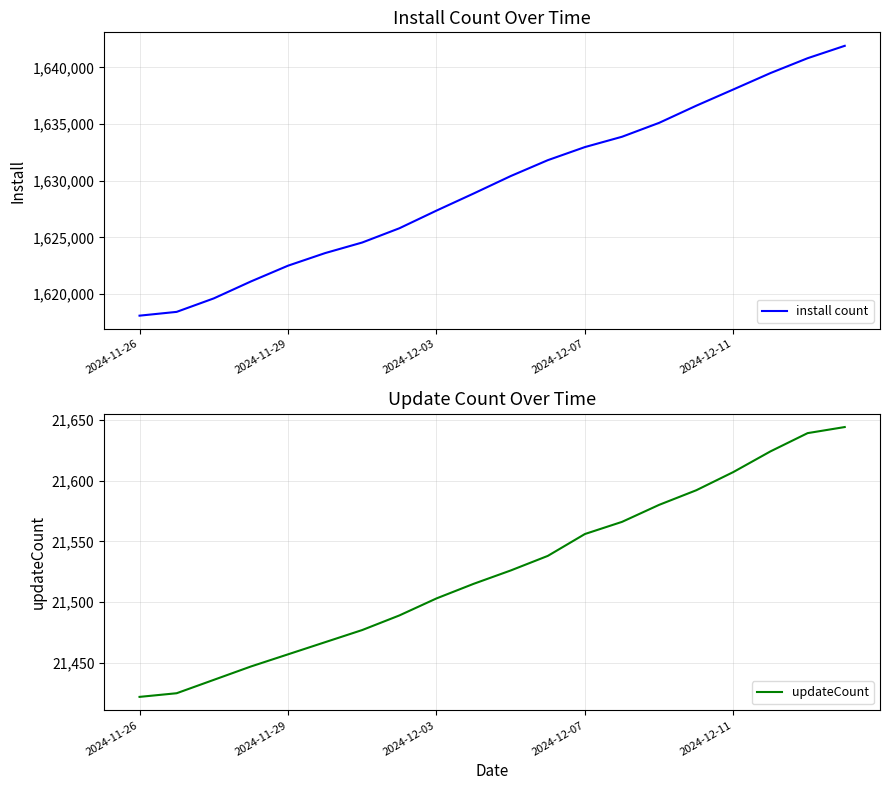

What is the minimum value shown in the chart?

21422